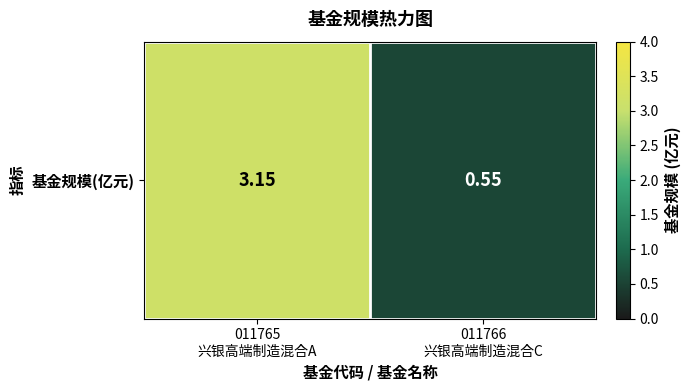

The chart shows a value of 3.1 at 011765
兴银高端制造混合A. True or false?

True